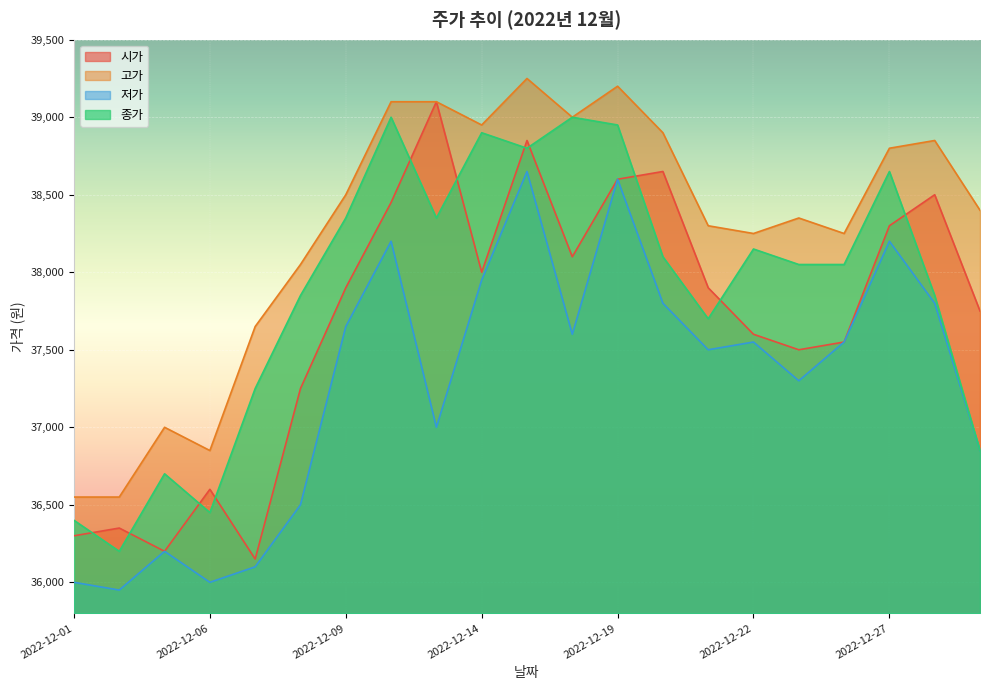

What is the total value across all series at 2022-12-28?

153000